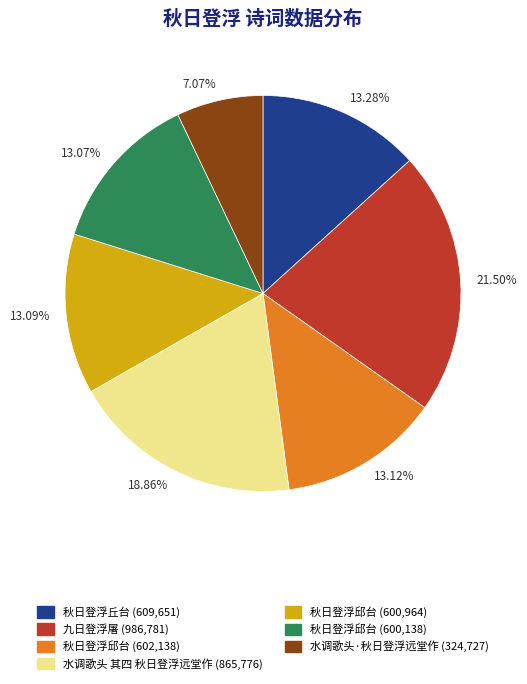

Combined, do 21.50% and 13.12% account for over 50%?

No